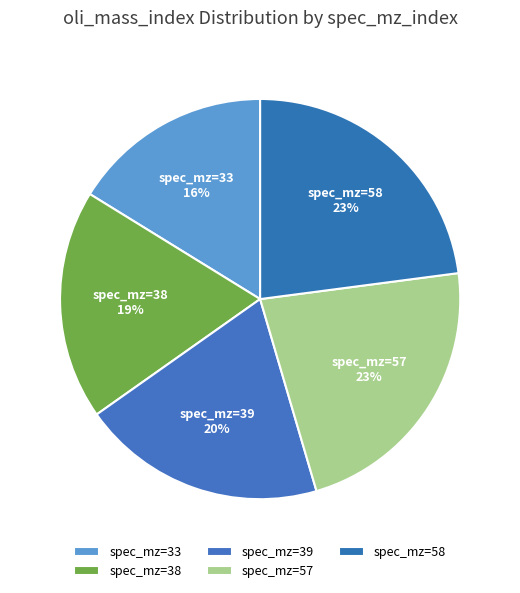

Does spec_mz=57 account for over 50% of the chart?

No